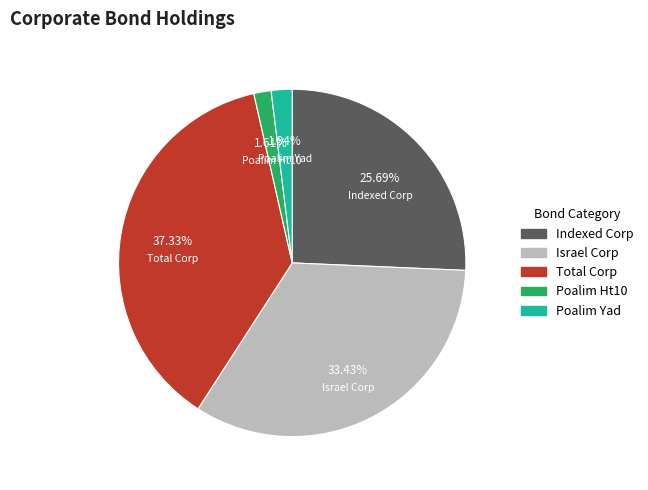

Is there a majority slice in this chart?

No